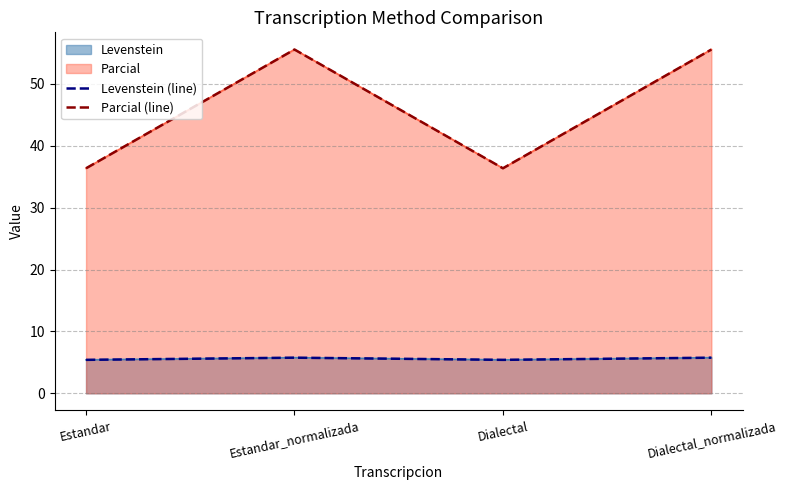

In Levenstein (line), how many points are higher than both neighbors (excluding endpoints)?

1